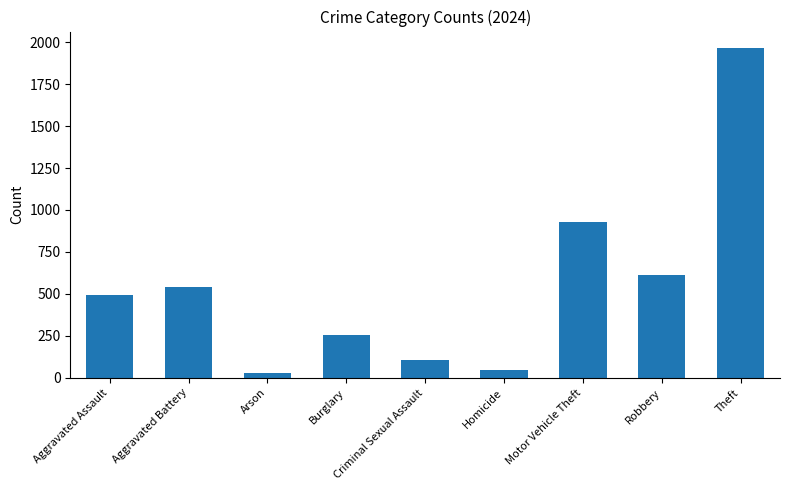

What is the label of the 3rd bar from the left?

Arson